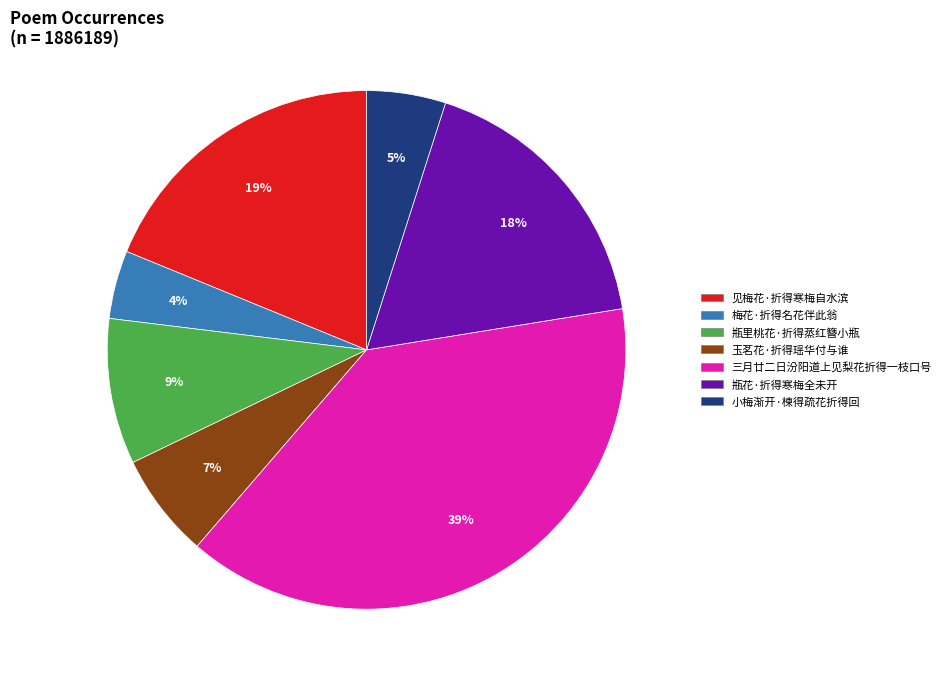

Which category has the biggest portion of the pie?

三月廿二日汾阳道上见梨花折得一枝口号